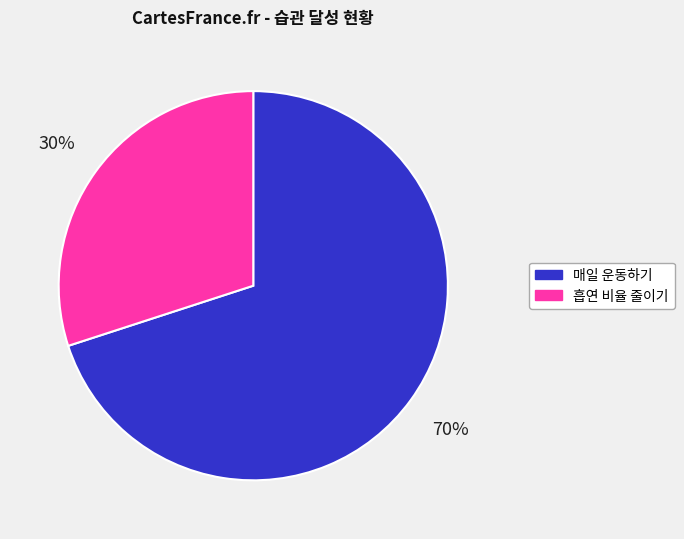

True or false: 흡연 비율 줄이기 accounts for 30% of the total.

True